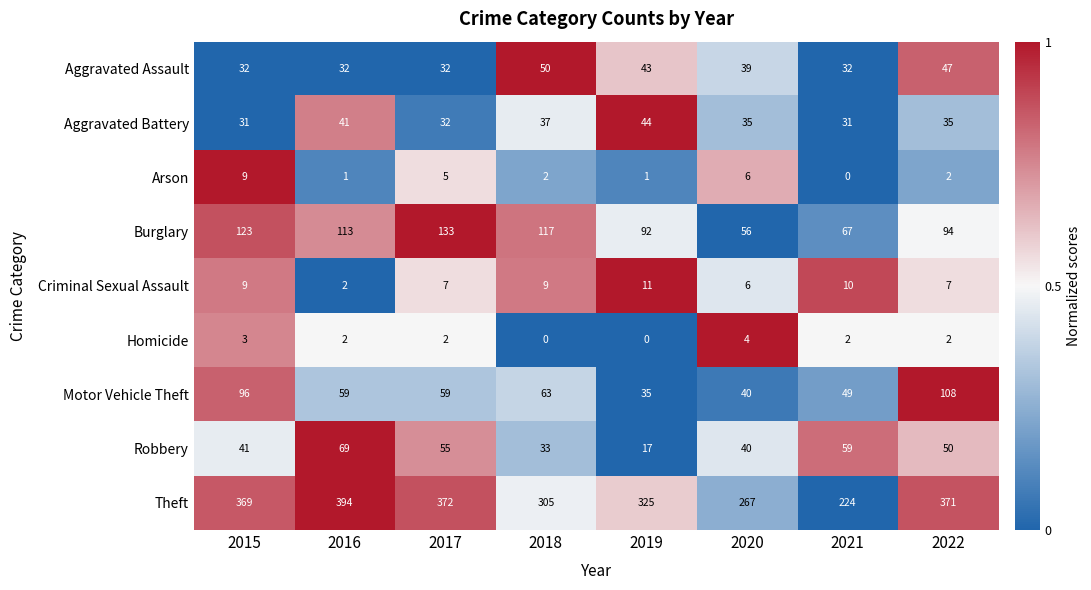

The value of Robbery at 2015 is 41. True or false?

True